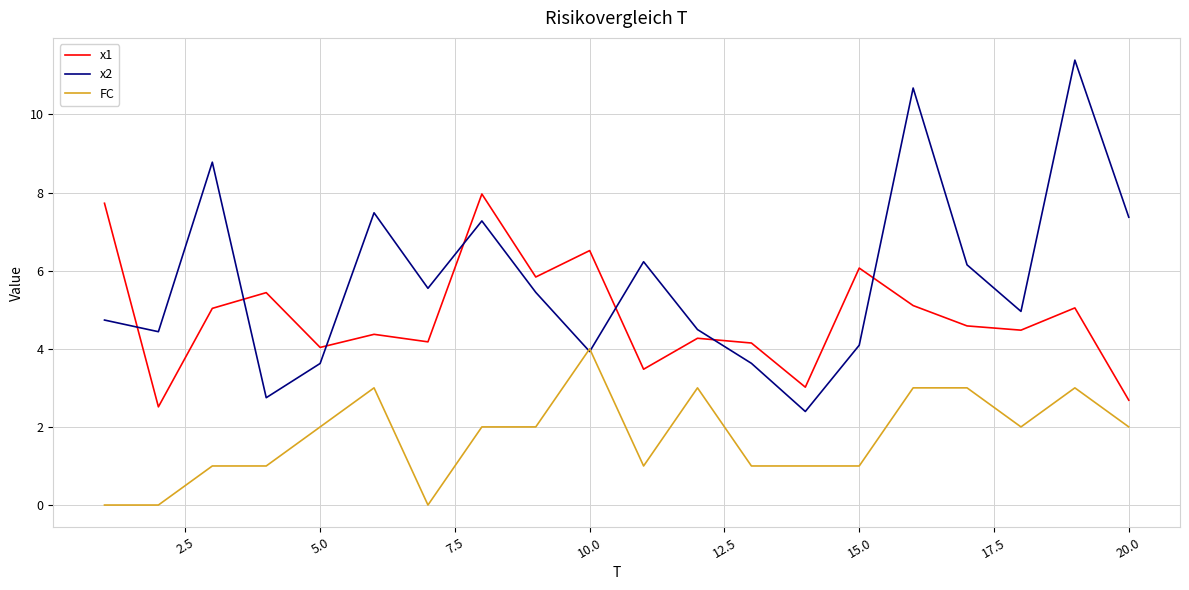

List the series in order of their overall mean, highest first.

x2, x1, FC